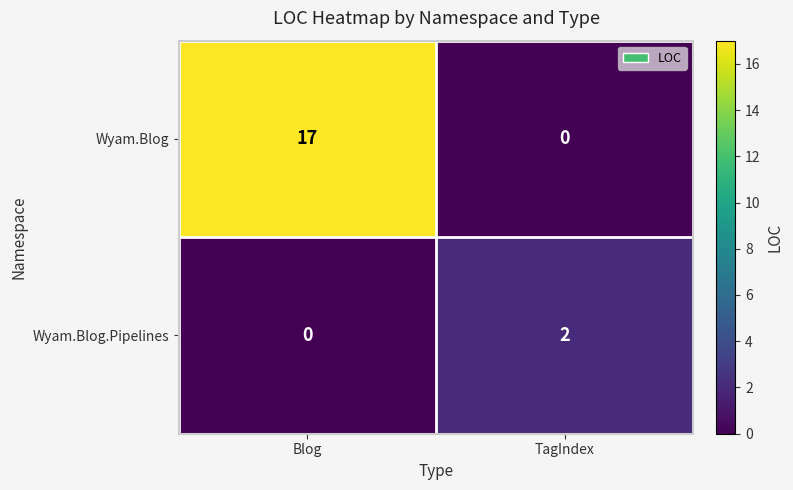

What is the difference between the maximum and minimum values in the Wyam.Blog series?

17